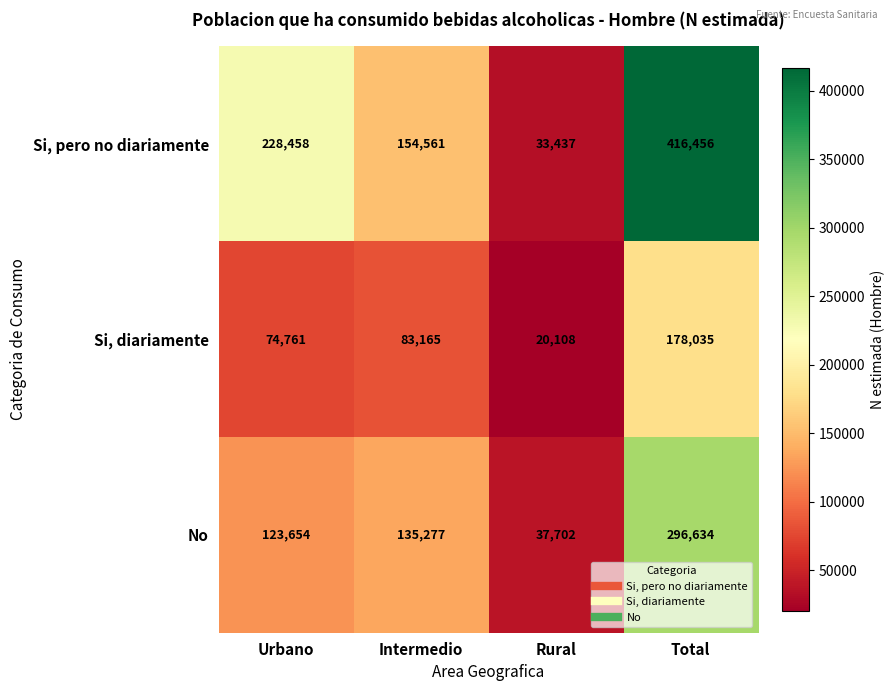

Which series has the largest total across all categories?

Si, pero no diariamente